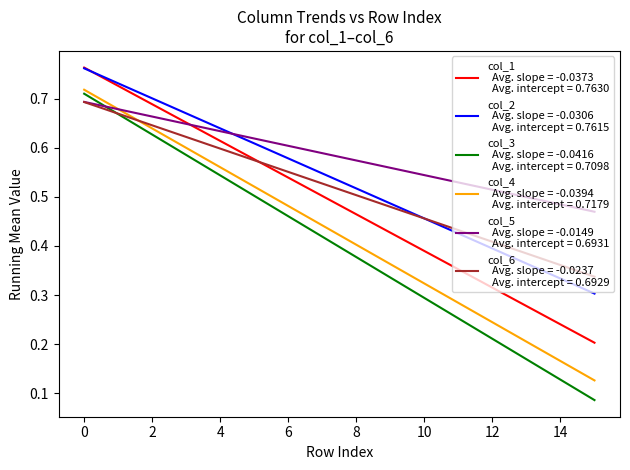

What is the maximum value shown in the chart?

1